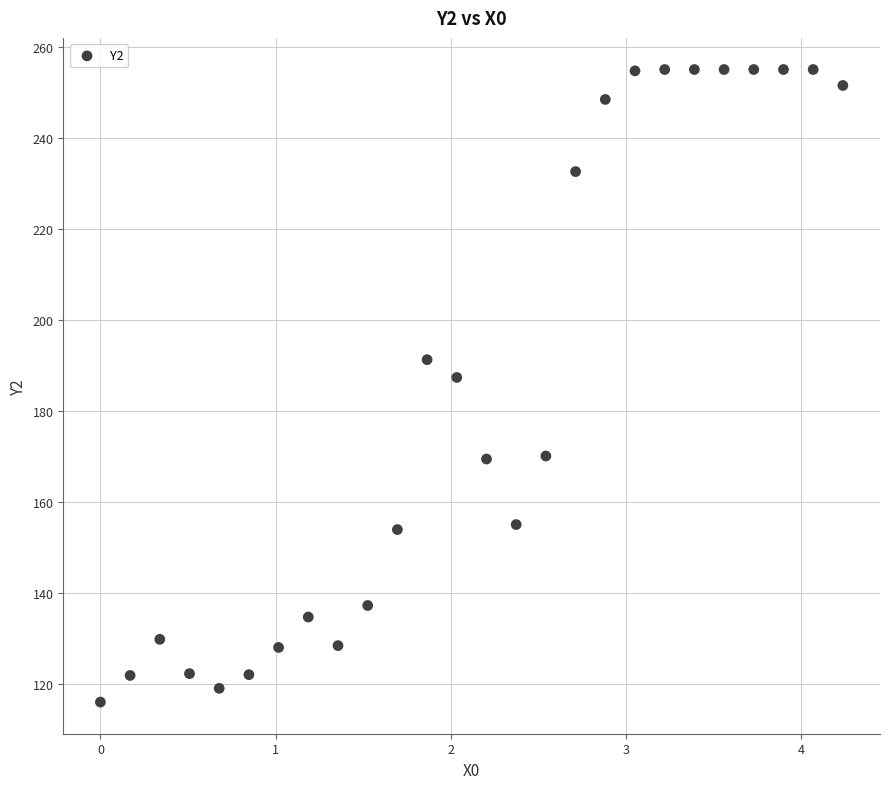

What is the range of X values (max minus min)?

4.2